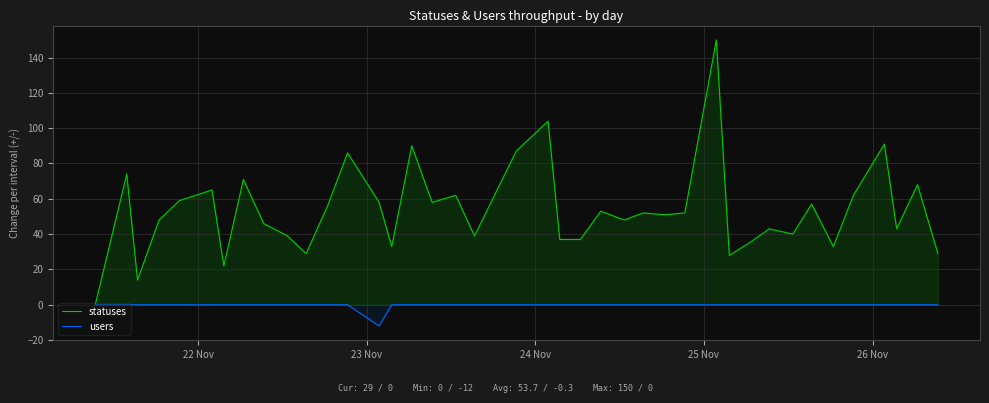

Which series has the largest total across all categories?

statuses